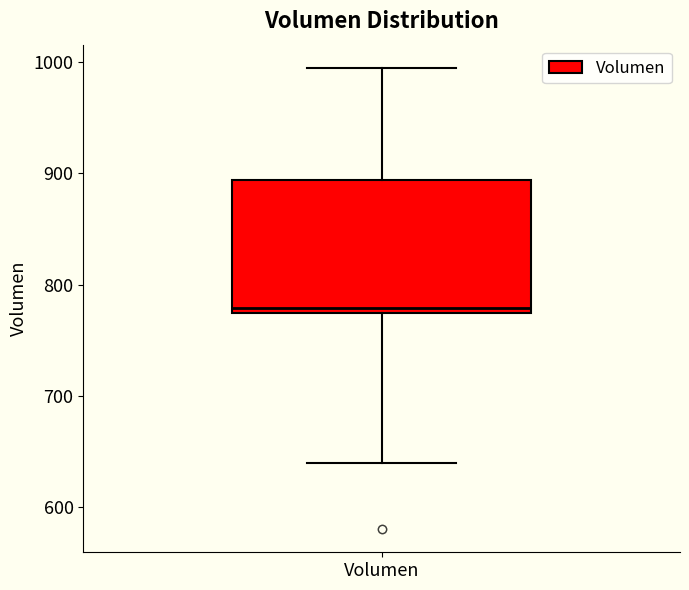

Where does the lower whisker of the box for Volumen end on the y-axis? The values are not printed on the chart, so give them approximately, as read against the axis.

640